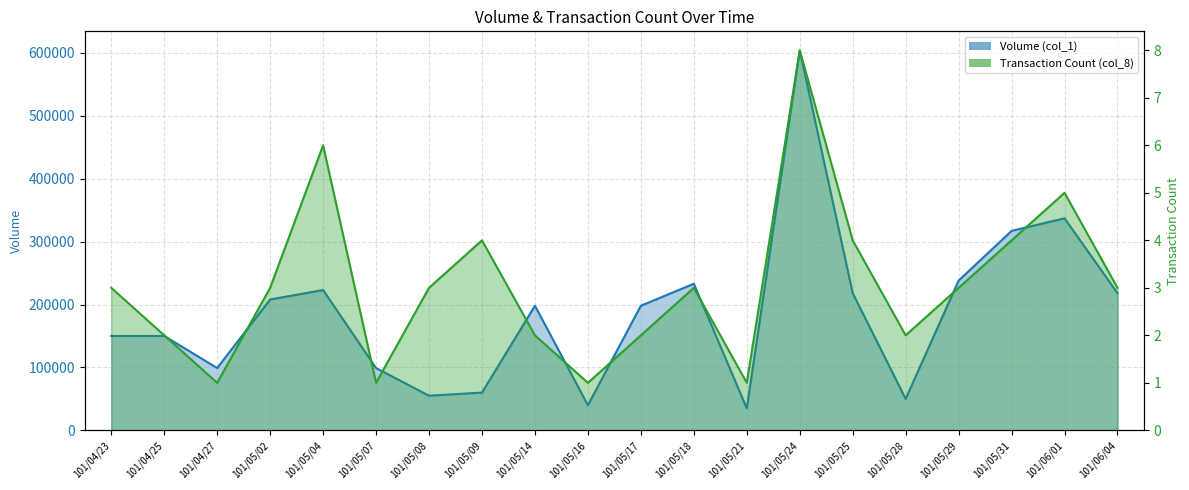

What position from the right is 101/05/25?

6